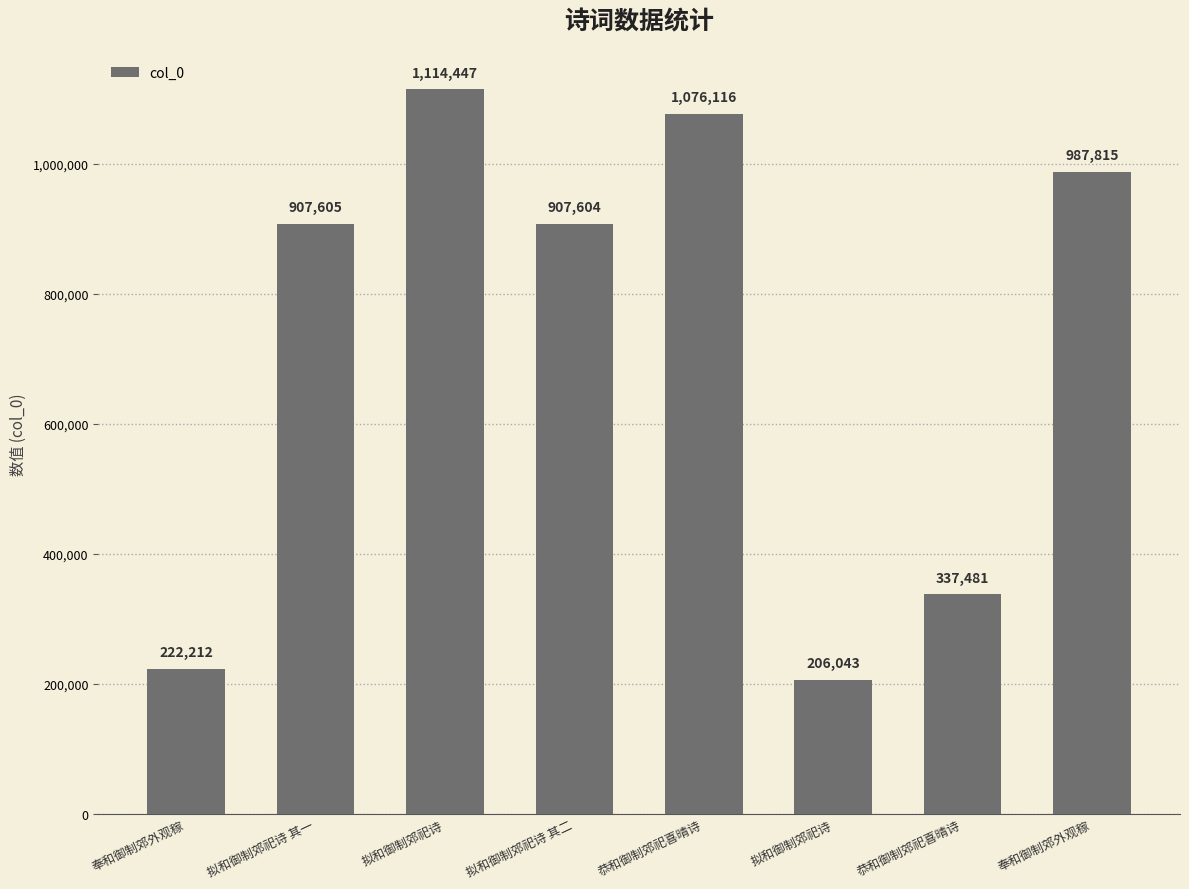

How many data points does each series have?

8